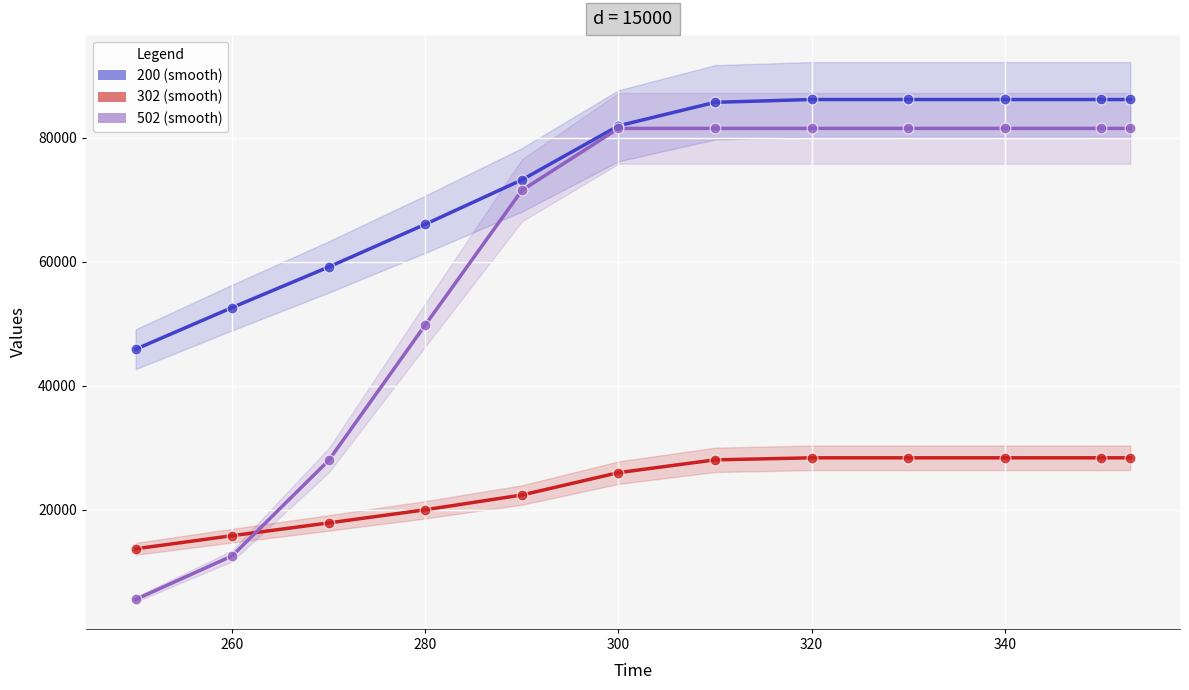

Is the value of 302 (smooth) at 260 greater than the value of 200 (smooth) at 260?

No